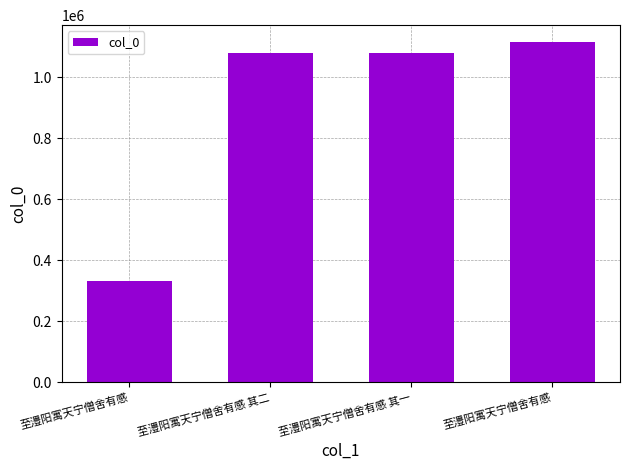

Are the bars horizontal?

No